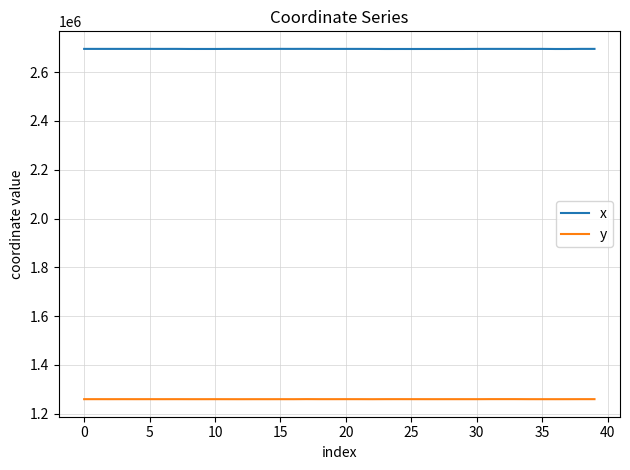

Which series has the largest total across all categories?

x